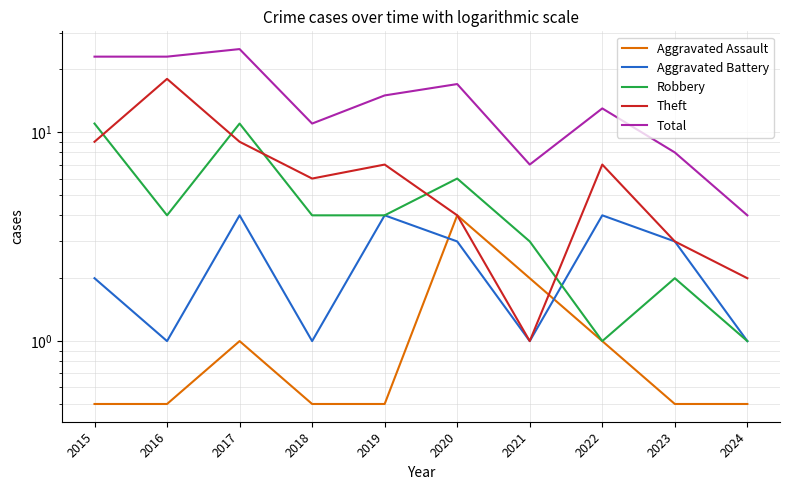

True or false: Robbery and Aggravated Assault intersect in this chart.

False